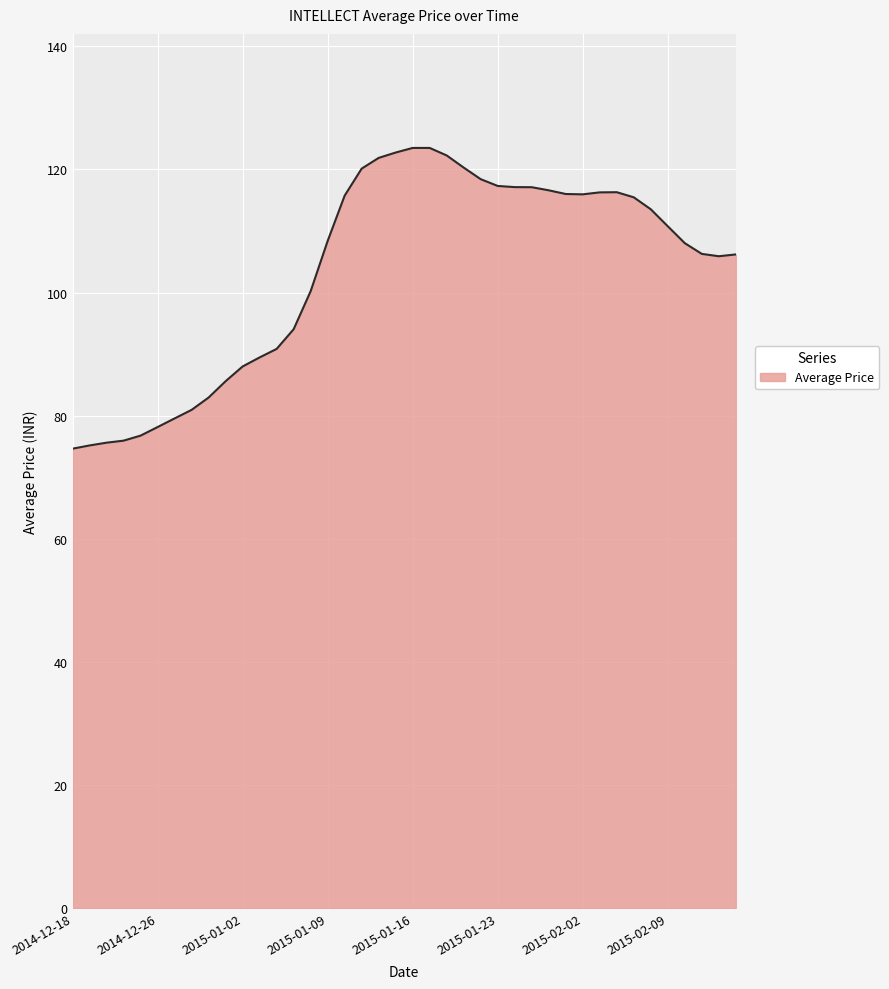

What is the greatest value displayed?

123.5